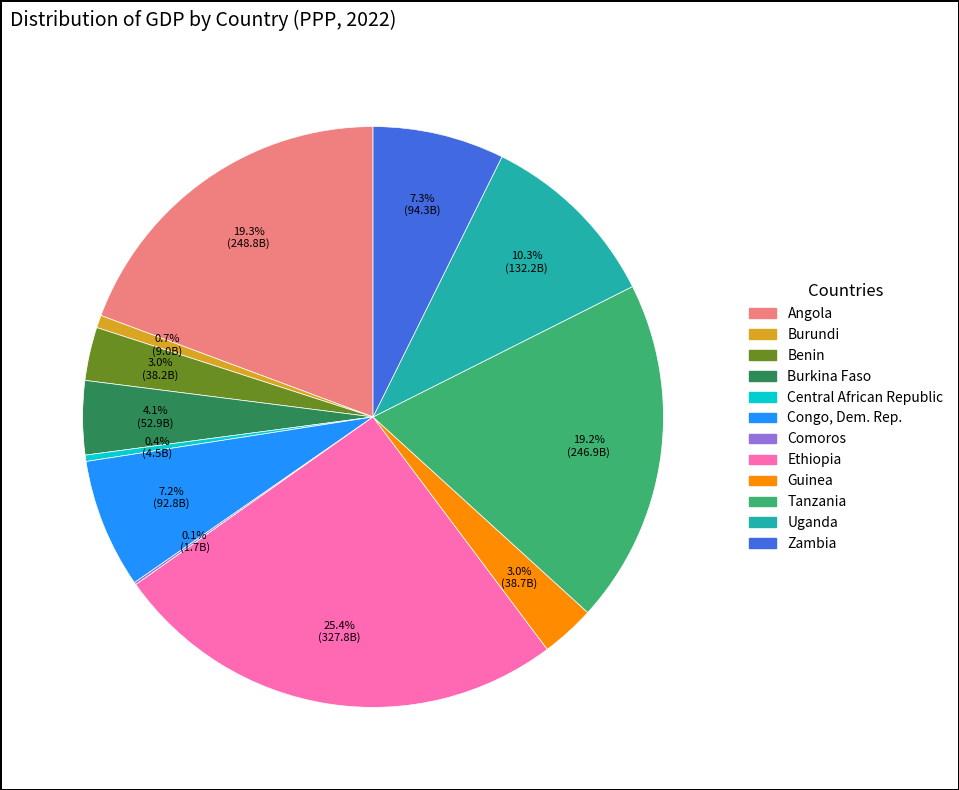

Approximately how many times larger is the value at Tanzania compared to Burundi?

27.4